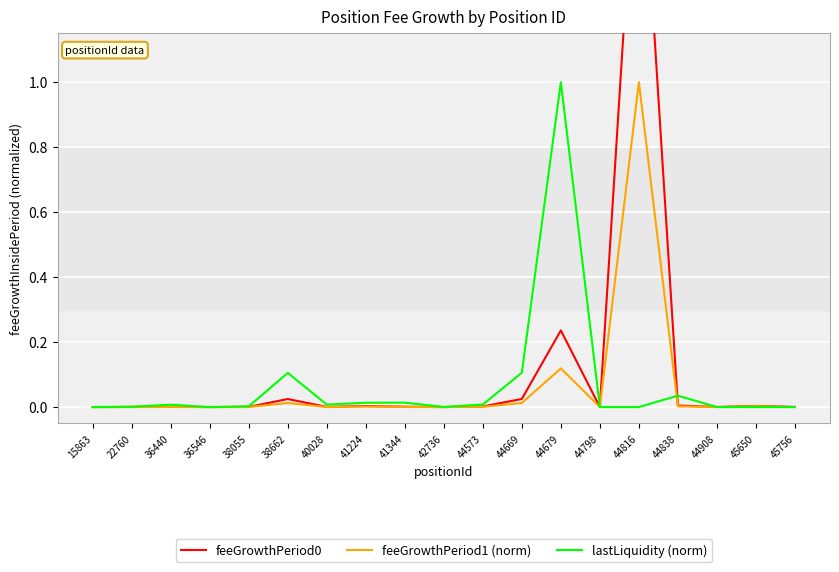

Is it true that feeGrowthPeriod1 (norm) equals 0.0 at 45650?

True